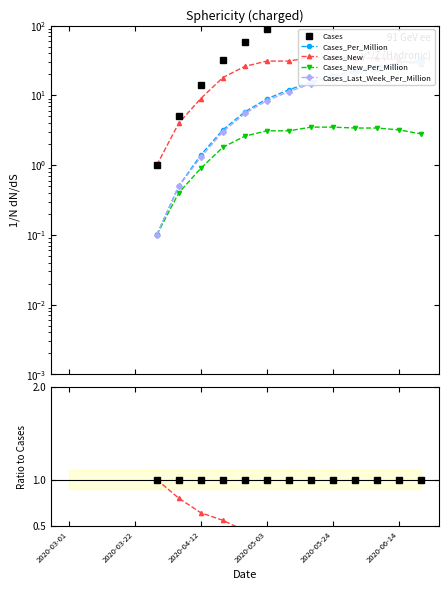

What is the spread (max minus min) of values at 8?

1.0